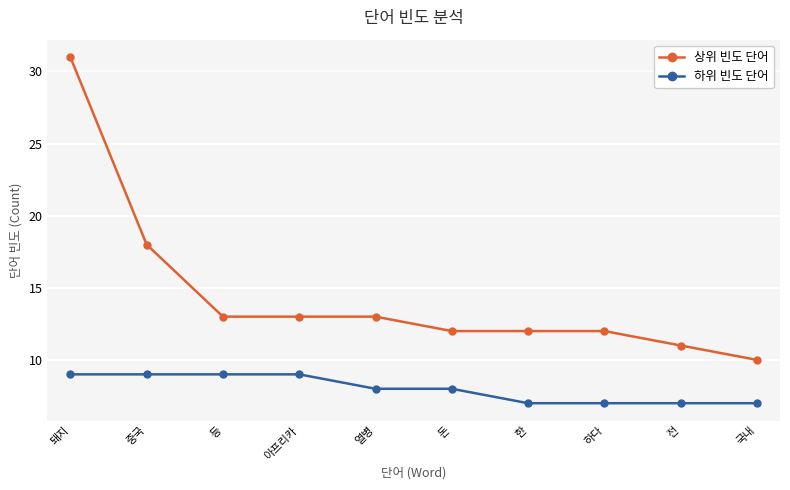

What is the minimum value shown in the chart?

7